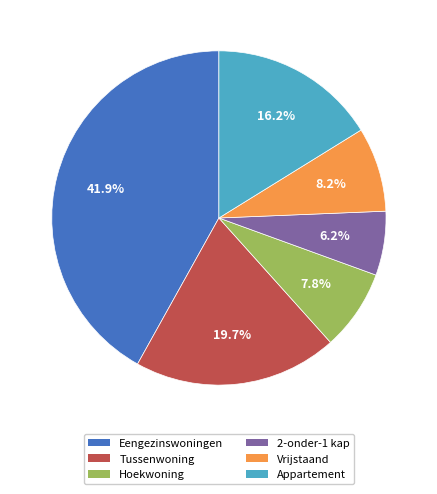

What percentage is the Vrijstaand slice, to the nearest percent?

8%